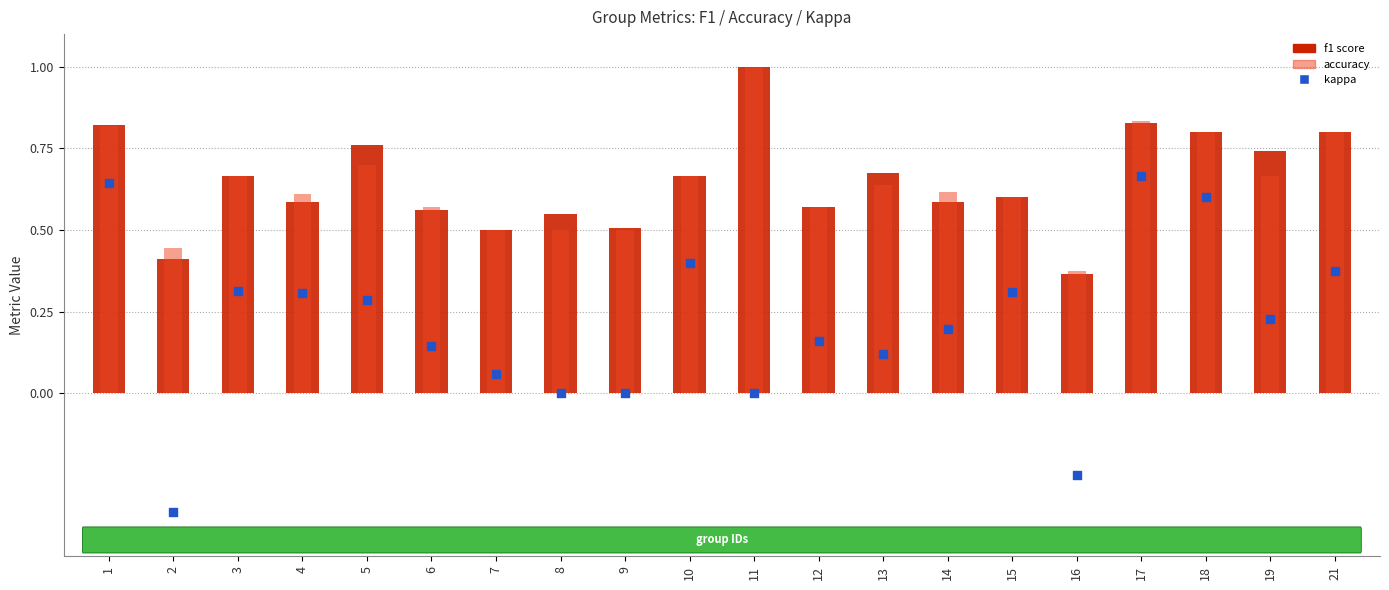

Which series reaches the maximum Y coordinate?

f1 score